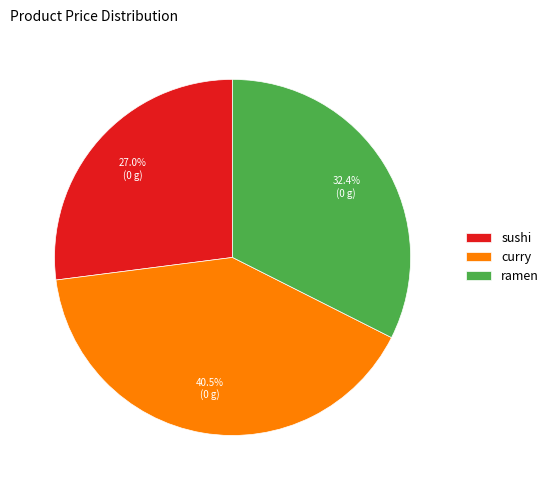

Between ramen and curry, which is larger?

curry